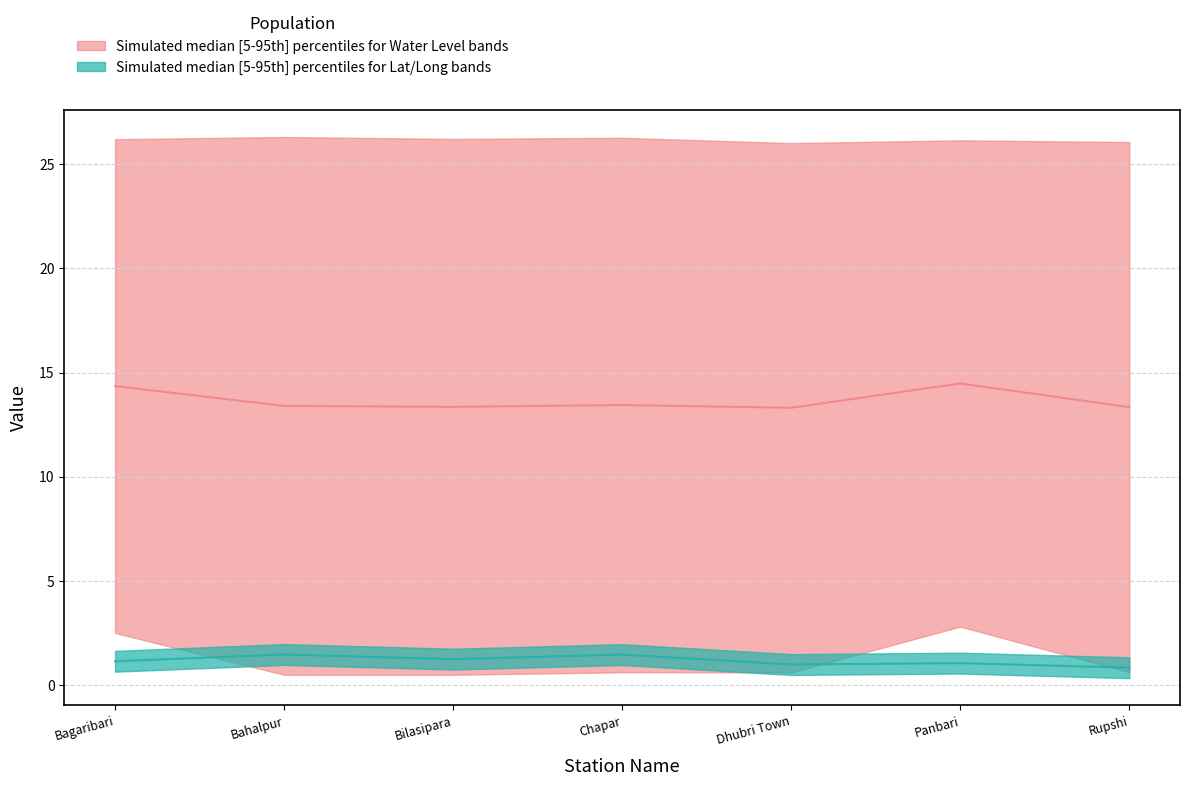

Which series changed the most between Chapar and Panbari?

water_level (in m)